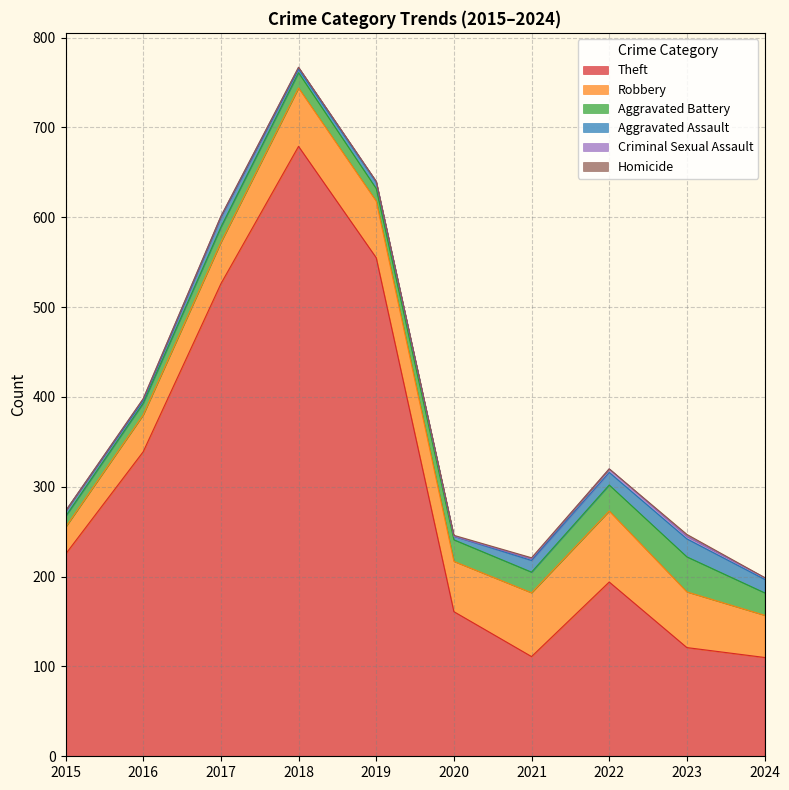

What is the difference between the maximum and second lowest values in the Criminal Sexual Assault series?

4